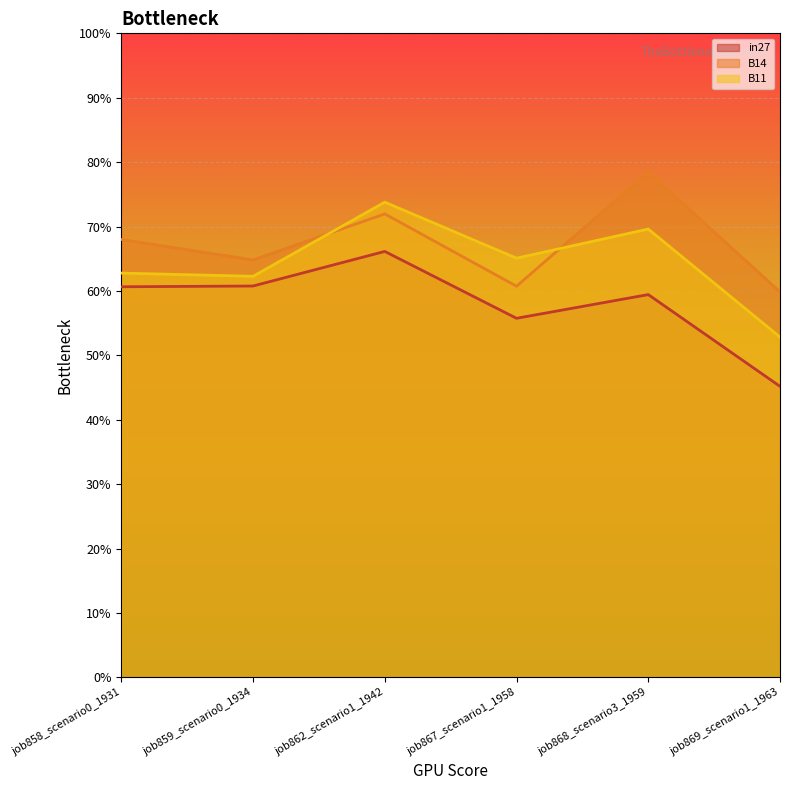

Which category has the highest value across all series?

job868_scenario3_1959